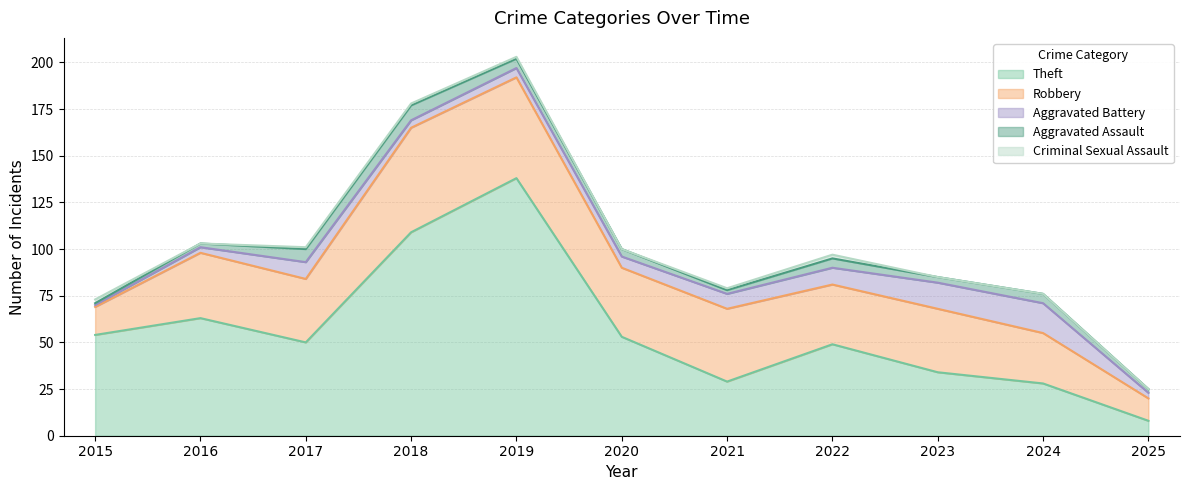

What is the difference between the second highest and minimum values in the Theft series?

101